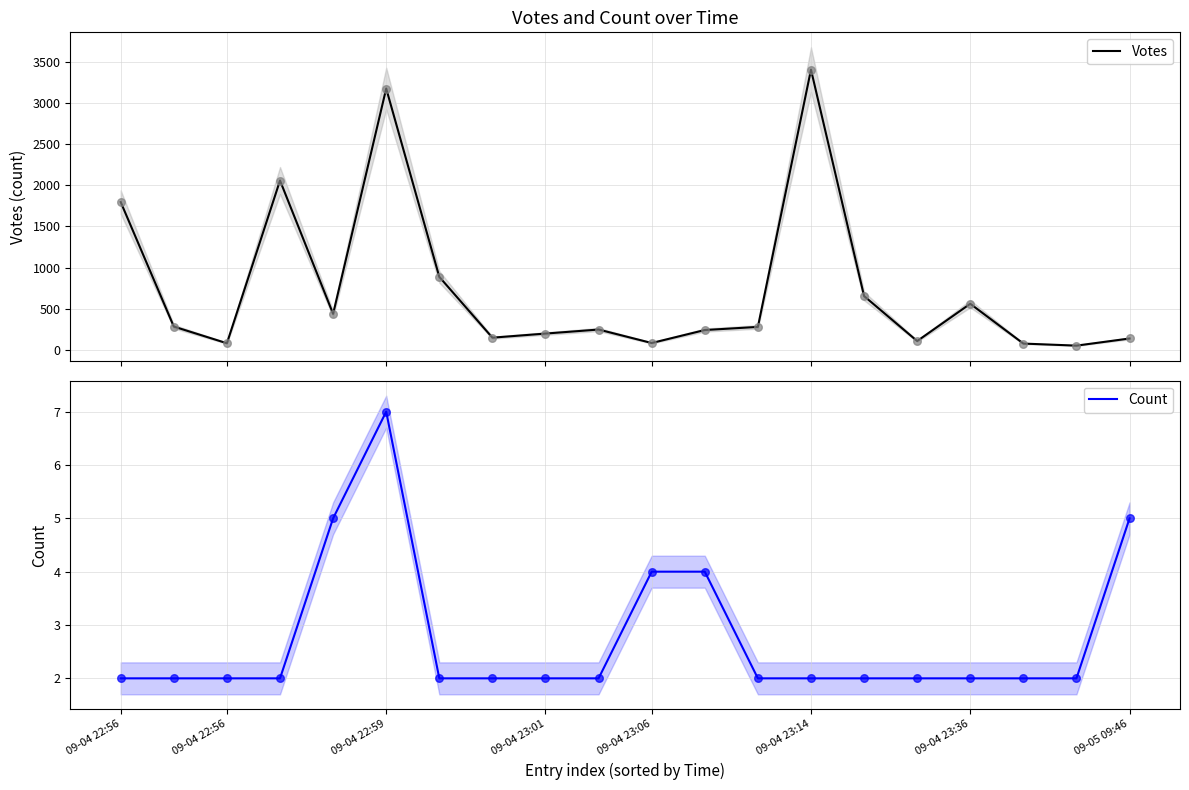

At how many categories does at least one series exceed 545?

7